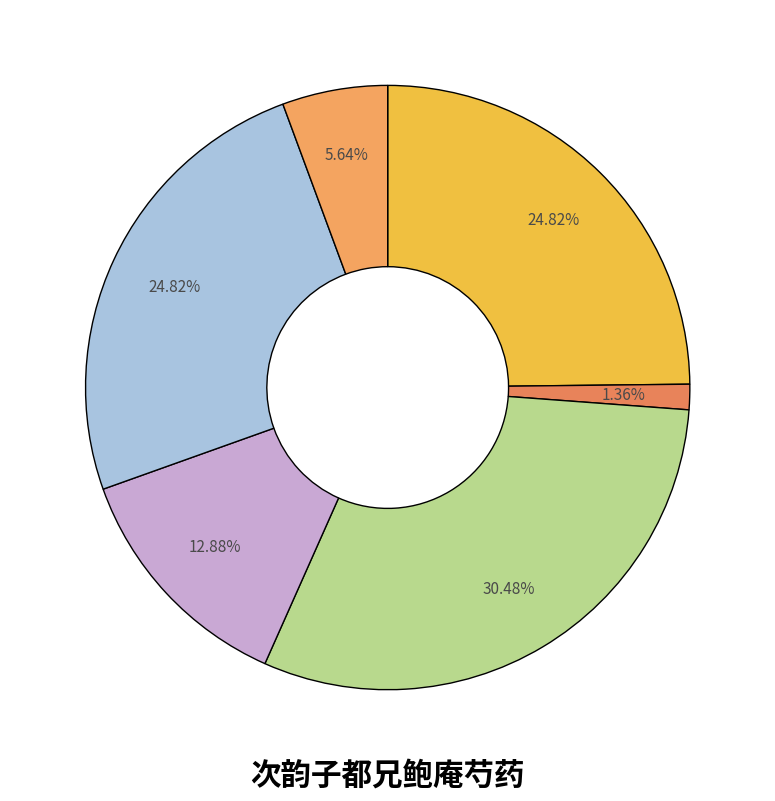

To the nearest percent, what is the average slice percentage?

17%